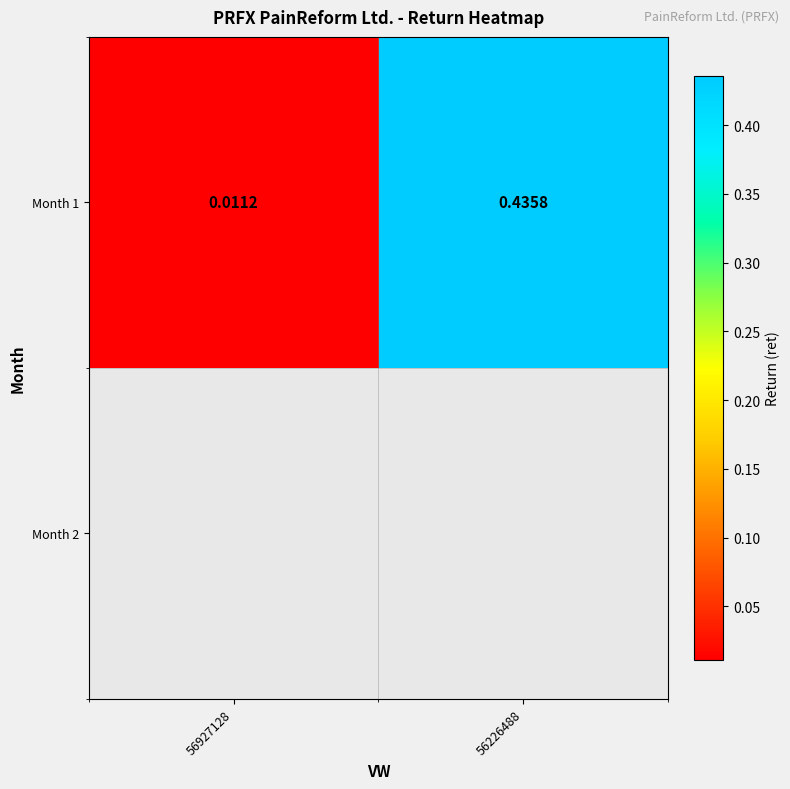

Reading left to right, transcribe all the data shown in this chart.

0.0	0.4